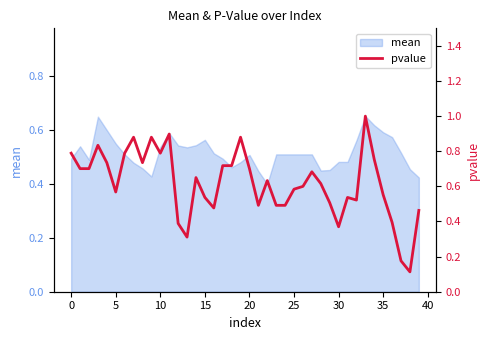

True or false: mean has a value of 0.3 at 25.

False